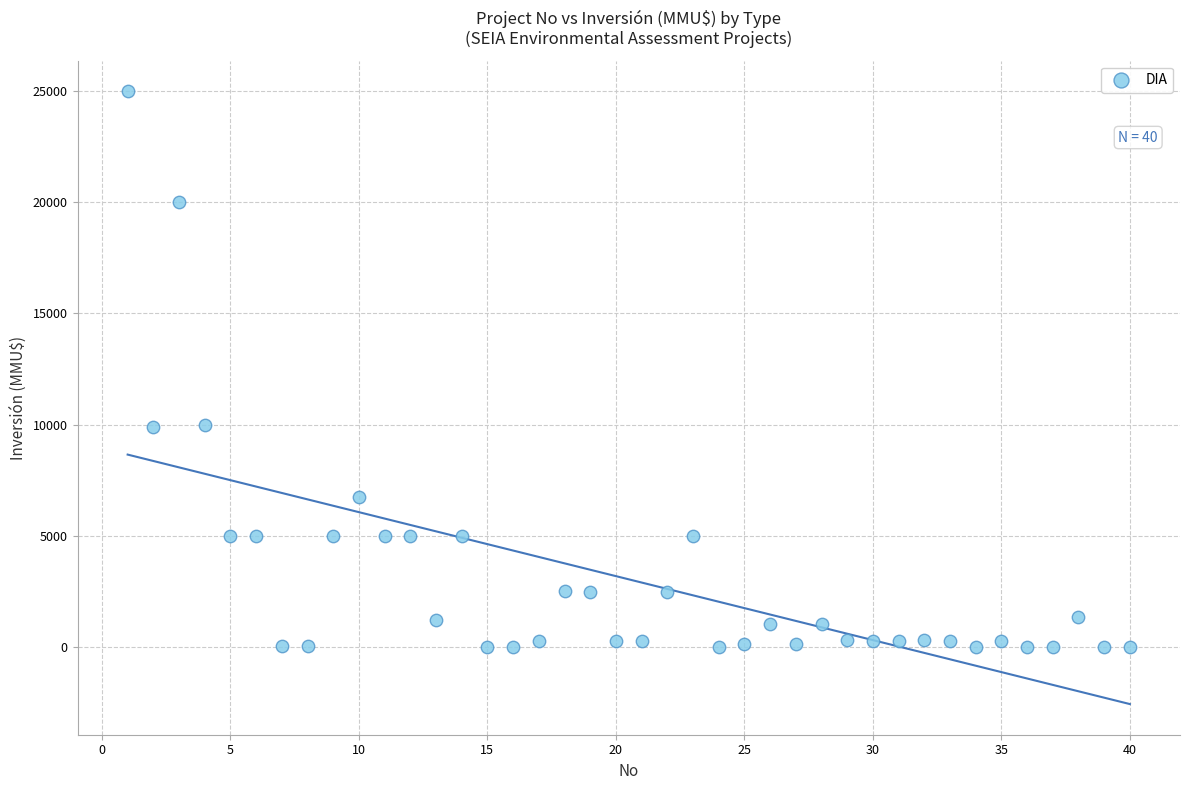

How many points are shown in the scatter plot?

40